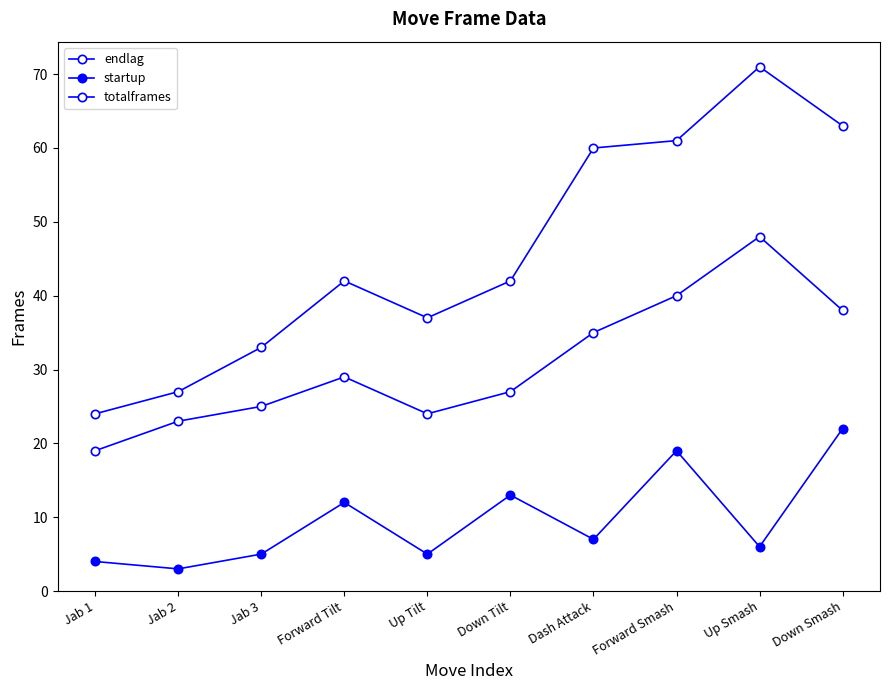

At which category does the chart reach its minimum across all series?

Jab 2